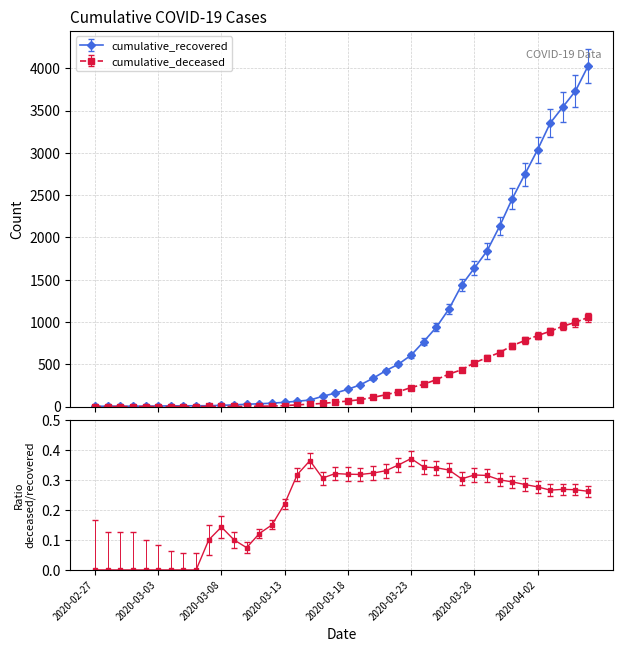

Where does the cumulative_deceased series first go above 65?

2020-03-19